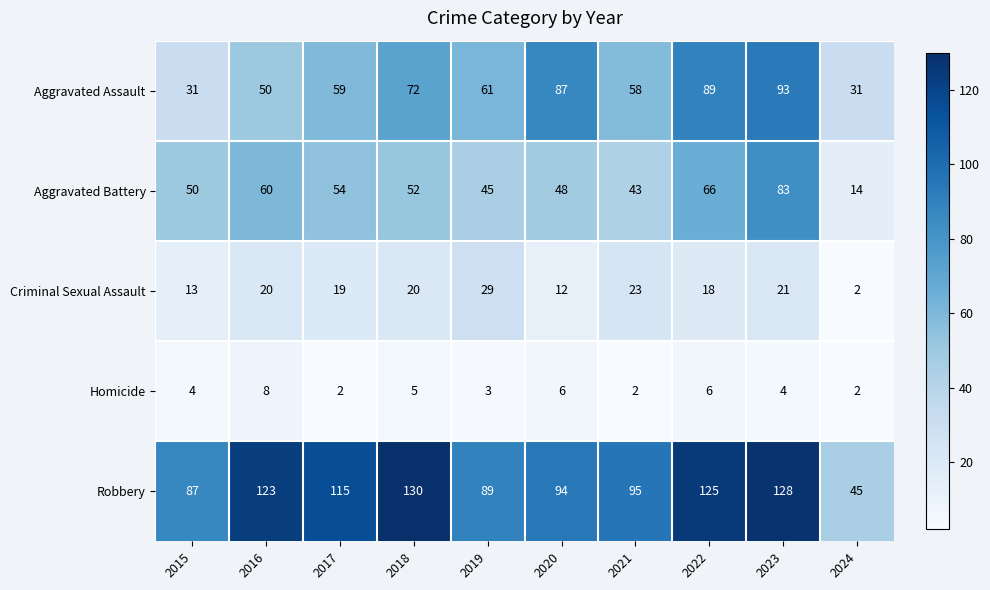

At which label is Aggravated Assault closest to 62?

2019